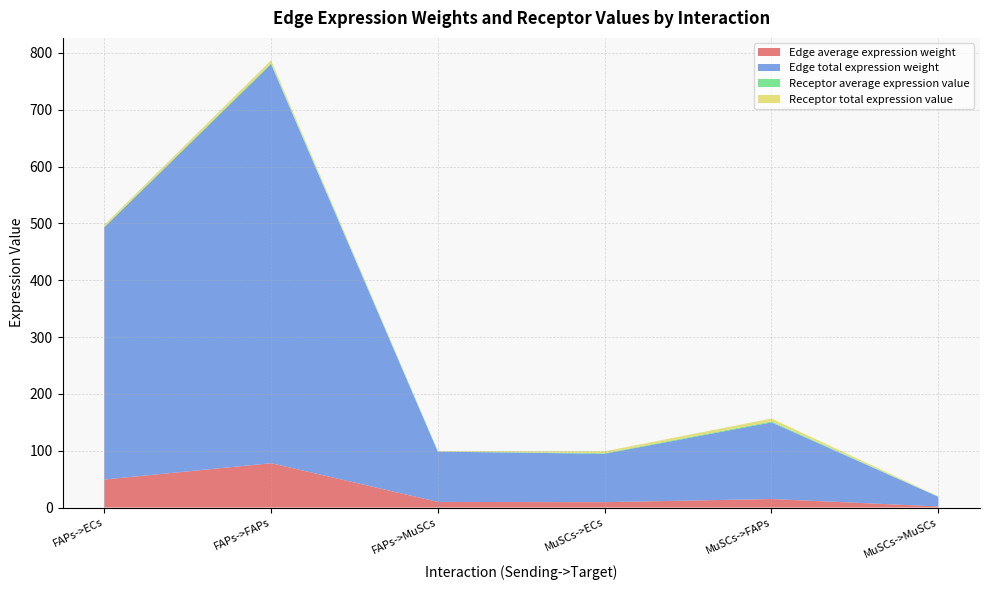

Reading left to right, what are all the values shown in this chart?

Edge average expression weight: FAPs->ECs=49.3	FAPs->FAPs=78.0	FAPs->MuSCs=9.8	MuSCs->ECs=9.5	MuSCs->FAPs=15.0	MuSCs->MuSCs=1.9
Edge total expression weight: FAPs->ECs=443.6	FAPs->FAPs=702.3	FAPs->MuSCs=88.5	MuSCs->ECs=85.2	MuSCs->FAPs=134.8	MuSCs->MuSCs=17.0
Receptor average expression value: FAPs->ECs=1.1	FAPs->FAPs=1.7	FAPs->MuSCs=0.2	MuSCs->ECs=1.1	MuSCs->FAPs=1.7	MuSCs->MuSCs=0.2
Receptor total expression value: FAPs->ECs=3.2	FAPs->FAPs=5.1	FAPs->MuSCs=0.6	MuSCs->ECs=3.2	MuSCs->FAPs=5.1	MuSCs->MuSCs=0.6